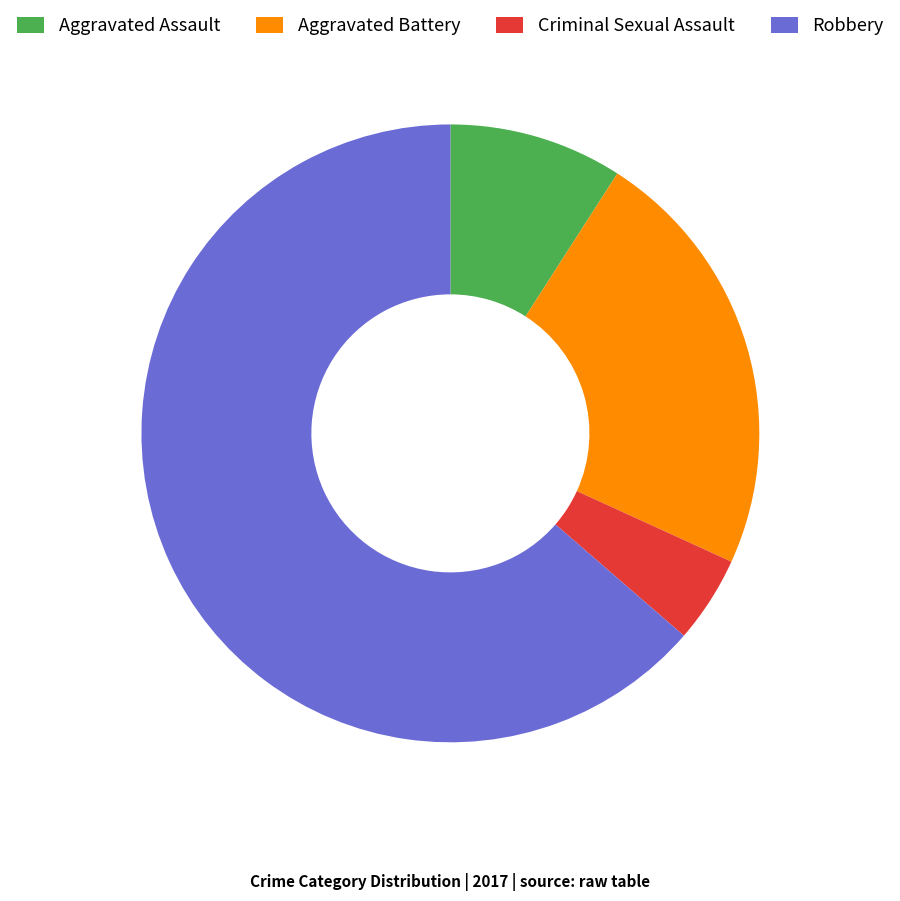

Which slice is the largest?

Robbery